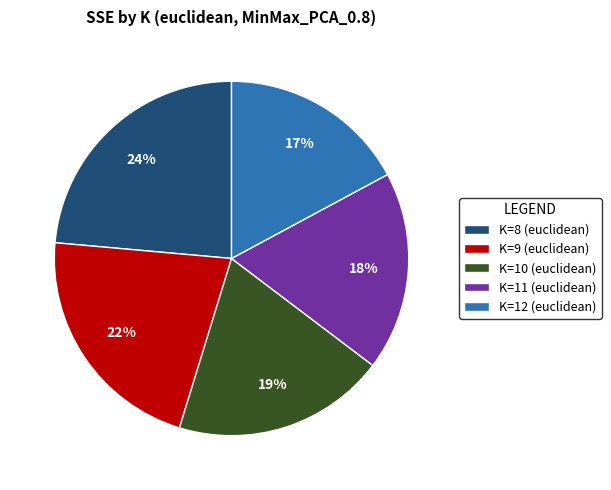

What percentage is the K=11 (euclidean) slice, to the nearest percent?

18%